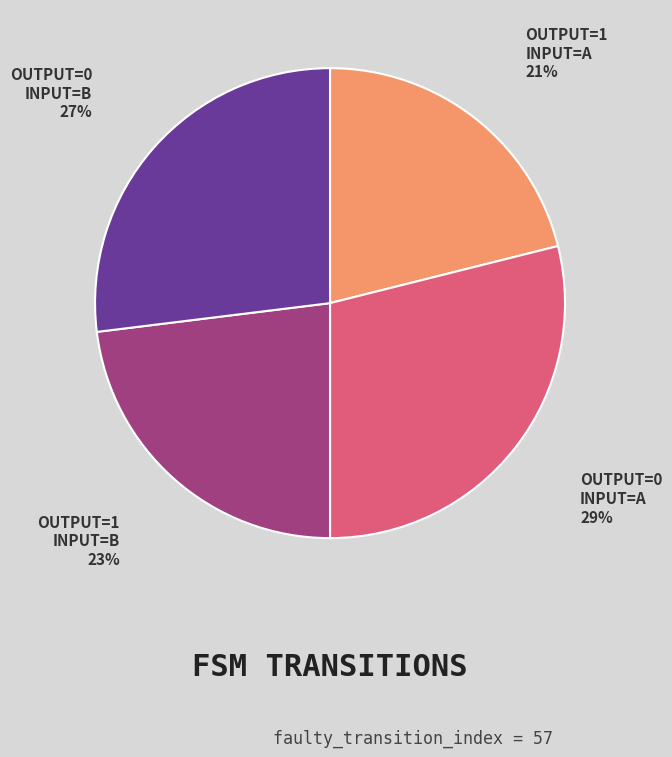

To the nearest percent, what is the average slice percentage?

25%